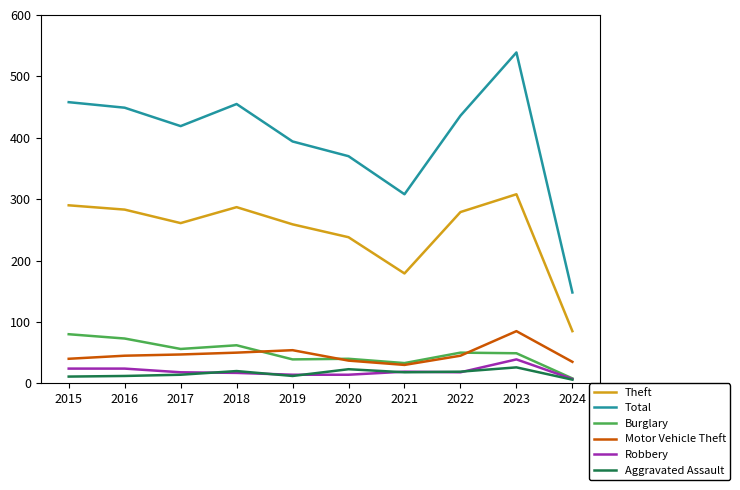

What is the difference between the second highest and second lowest values in the Burglary series?

40